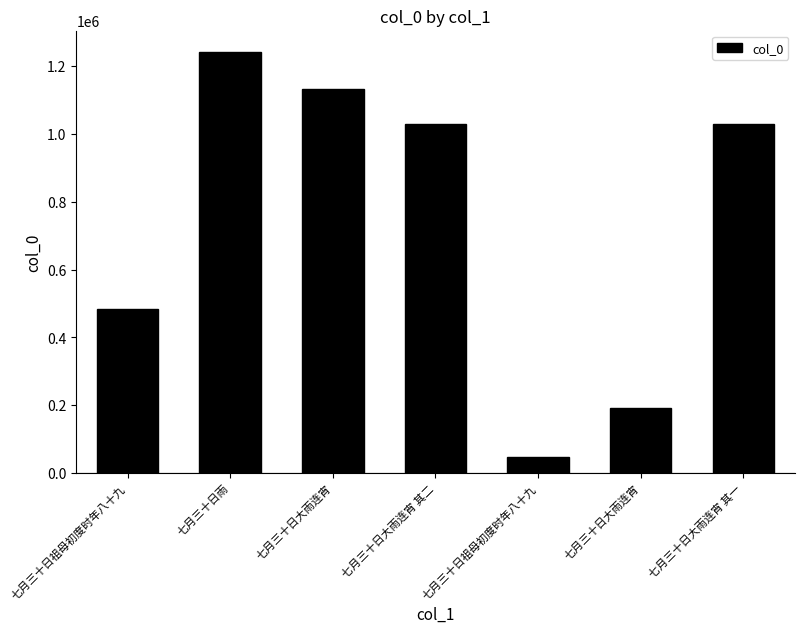

Reading left to right, transcribe all the data shown in this chart.

484419	1241872	1131450	1028696	48738	191267	1028695